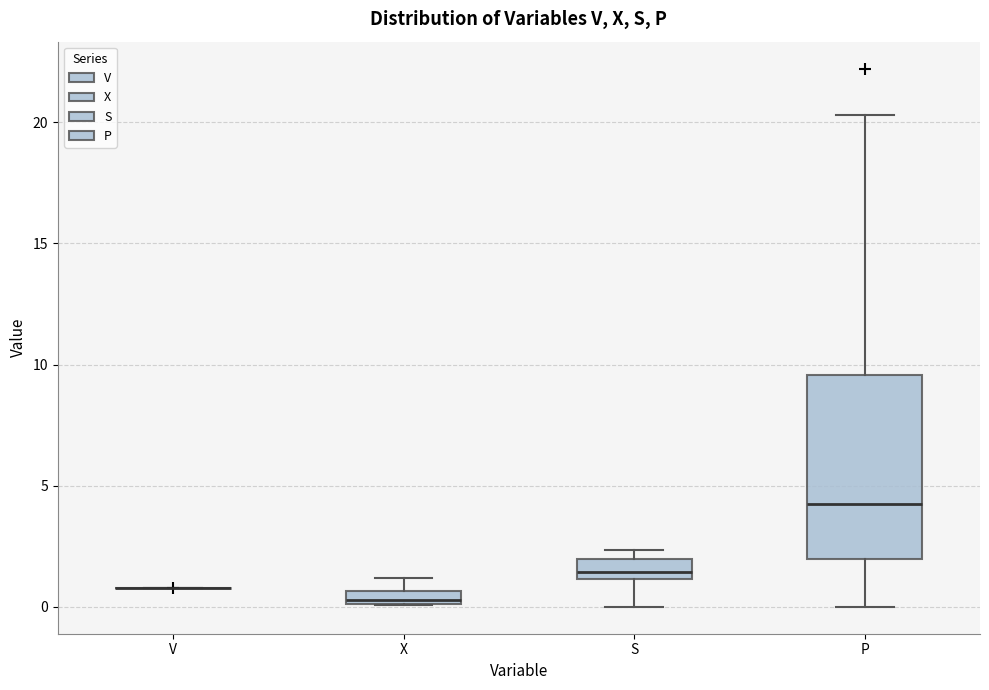

Which box is the tallest, from its lower edge to its upper edge?

P